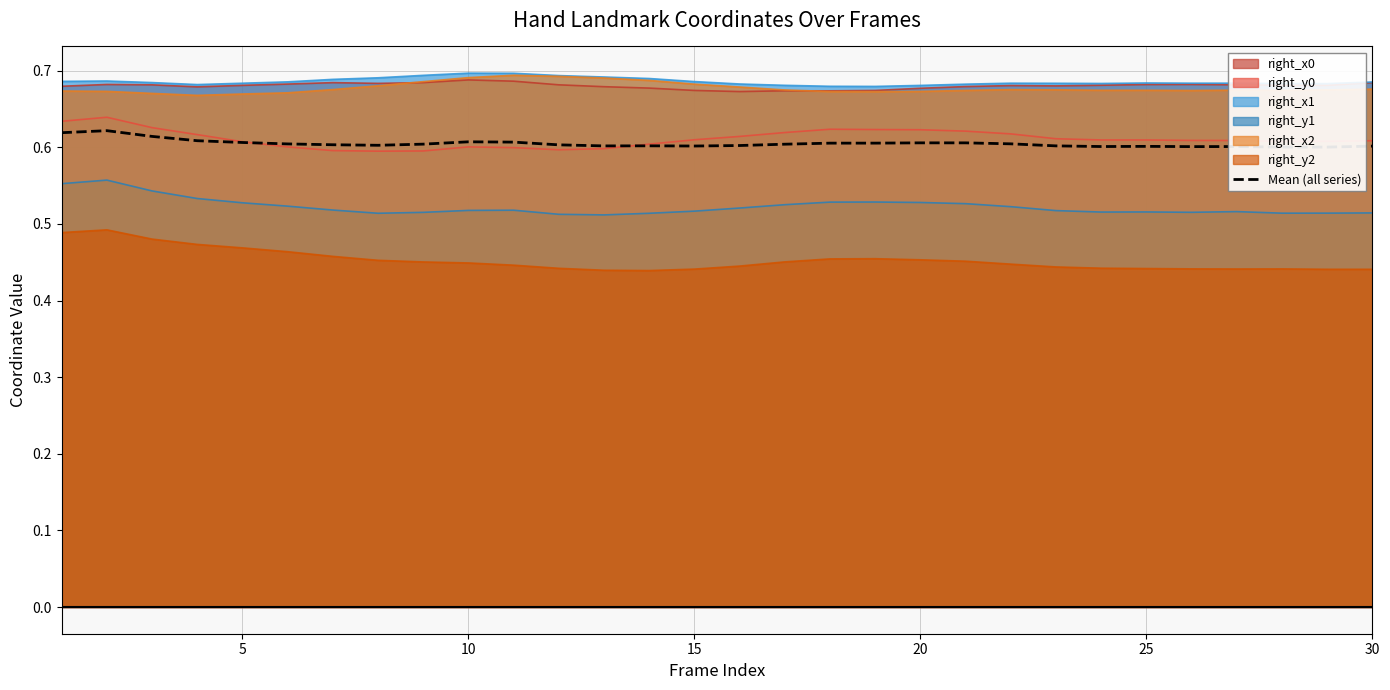

True or false: right_y0 and right_y2 intersect in this chart.

False